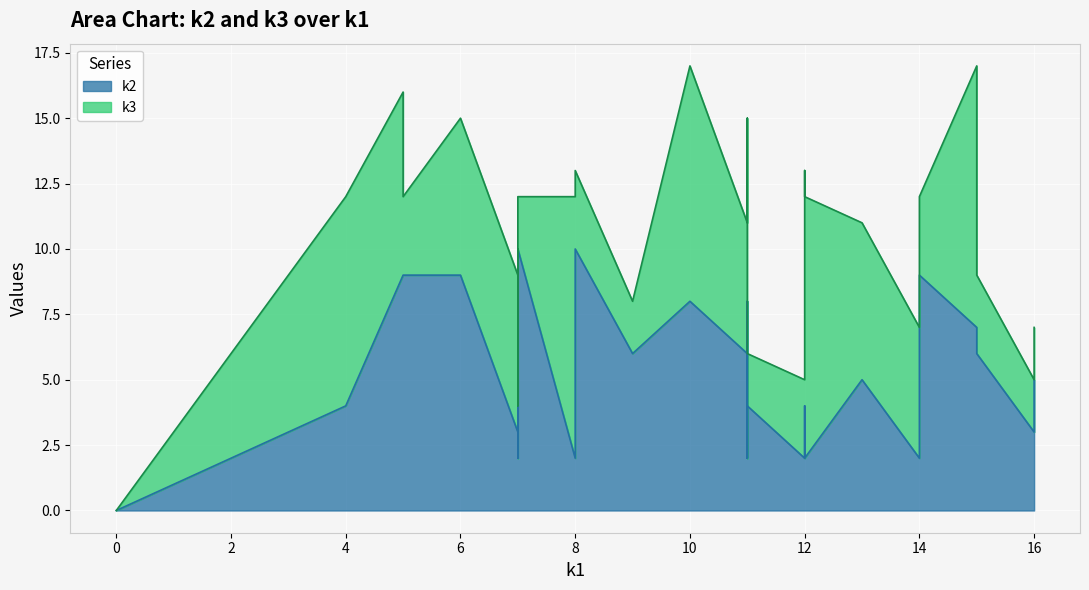

What is the total value across all series at i7?

12